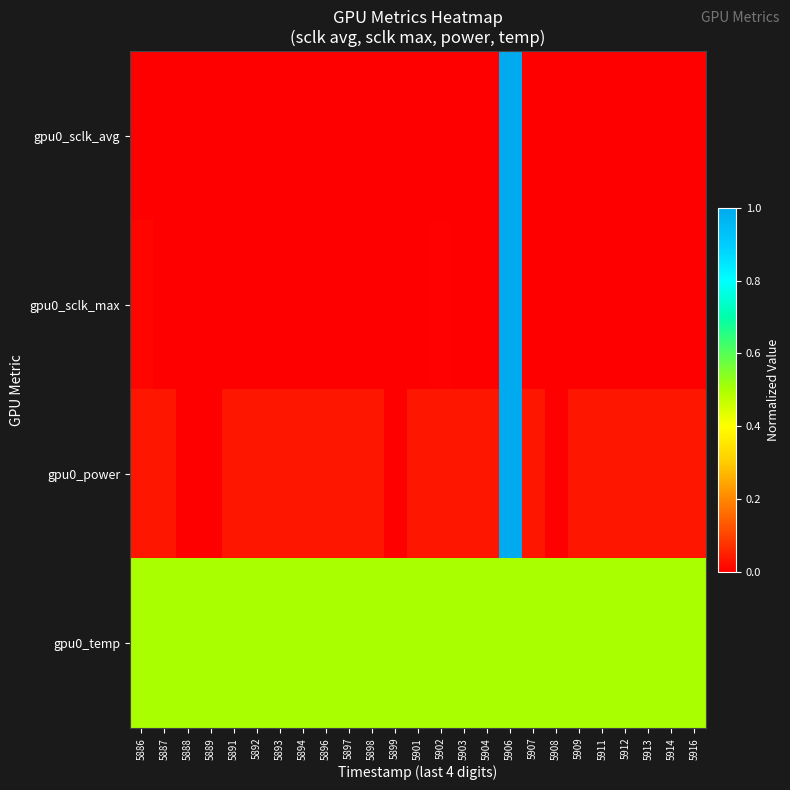

Reading left to right, extract all data points from this chart.

gpu0_sclk_avg: 5886=0.0	5887=0.0	5888=0.0	5889=0.0	5891=0.0	5892=0.0	5893=0.0	5894=0.0	5896=0.0	5897=0.0	5898=0.0	5899=0.0	5901=0.0	5902=0.0	5903=0.0	5904=0.0	5906=1.0	5907=0.0	5908=0.0	5909=0.0	5911=0.0	5912=0.0	5913=0.0	5914=0.0	5916=0.0
gpu0_sclk_max: 5886=0.0	5887=0.0	5888=0.0	5889=0.0	5891=0.0	5892=0.0	5893=0.0	5894=0.0	5896=0.0	5897=0.0	5898=0.0	5899=0.0	5901=0.0	5902=0.0	5903=0.0	5904=0.0	5906=1.0	5907=0.0	5908=0.0	5909=0.0	5911=0.0	5912=0.0	5913=0.0	5914=0.0	5916=0.0
gpu0_power: 5886=0.0	5887=0.0	5888=0.0	5889=0.0	5891=0.0	5892=0.0	5893=0.0	5894=0.0	5896=0.0	5897=0.0	5898=0.0	5899=0.0	5901=0.0	5902=0.0	5903=0.0	5904=0.0	5906=1.0	5907=0.0	5908=0.0	5909=0.0	5911=0.0	5912=0.0	5913=0.0	5914=0.0	5916=0.0
gpu0_temp: 5886=0.5	5887=0.5	5888=0.5	5889=0.5	5891=0.5	5892=0.5	5893=0.5	5894=0.5	5896=0.5	5897=0.5	5898=0.5	5899=0.5	5901=0.5	5902=0.5	5903=0.5	5904=0.5	5906=0.5	5907=0.5	5908=0.5	5909=0.5	5911=0.5	5912=0.5	5913=0.5	5914=0.5	5916=0.5